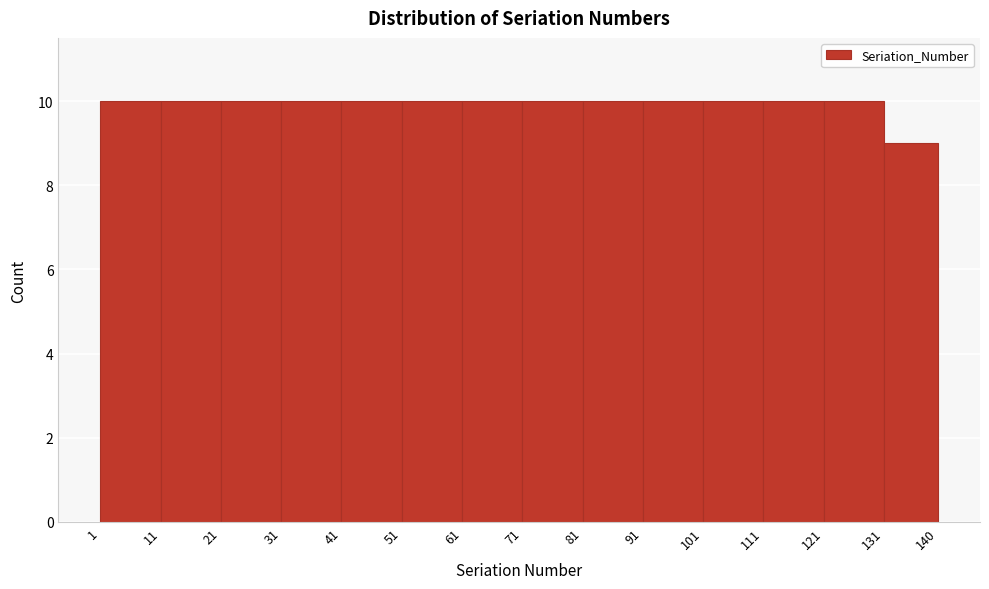

Reading left to right, list every bar in this chart as the range it spans on the x-axis followed by its height. The values are not printed on the chart, so give them approximately, as read against the axis.

1 to 11: 10
11 to 21: 10
21 to 31: 10
31 to 41: 10
41 to 51: 10
51 to 61: 10
61 to 71: 10
71 to 81: 10
81 to 91: 10
91 to 101: 10
101 to 111: 10
111 to 121: 10
121 to 131: 10
131 to 140: 9